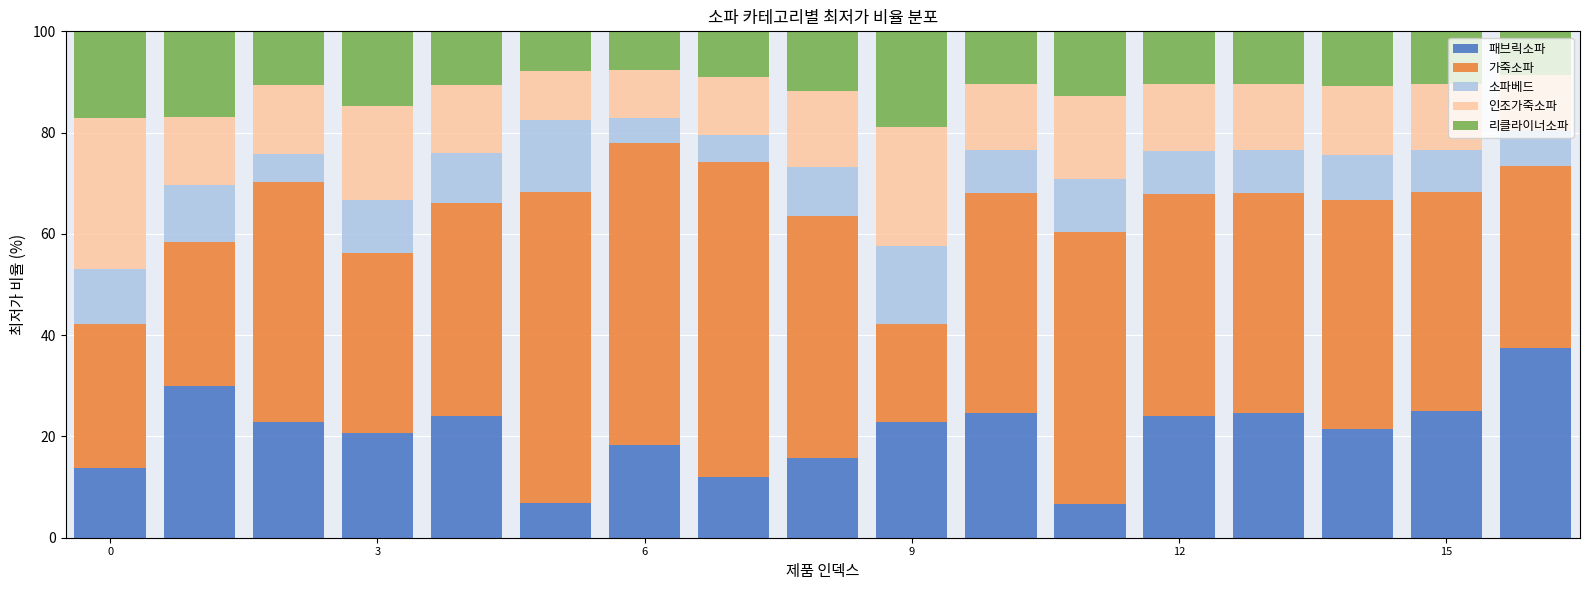

What is the difference between the second highest and minimum values in the 패브릭소파 series?

23.2